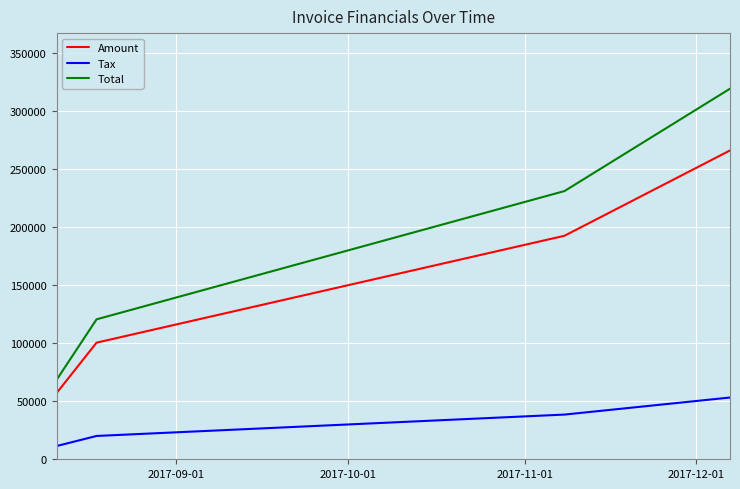

True or false: Amount and Total cross at least once.

False